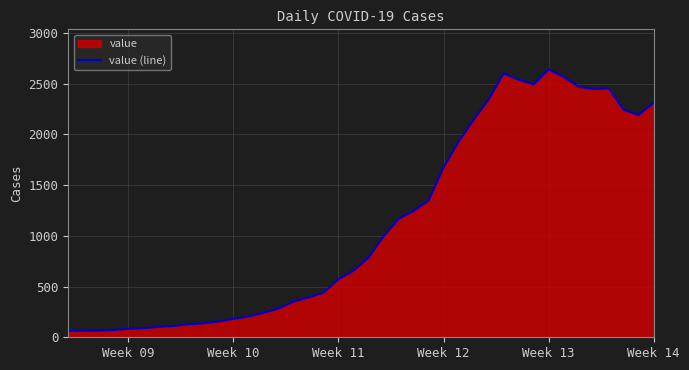

What is the difference between the maximum and minimum values?

2577